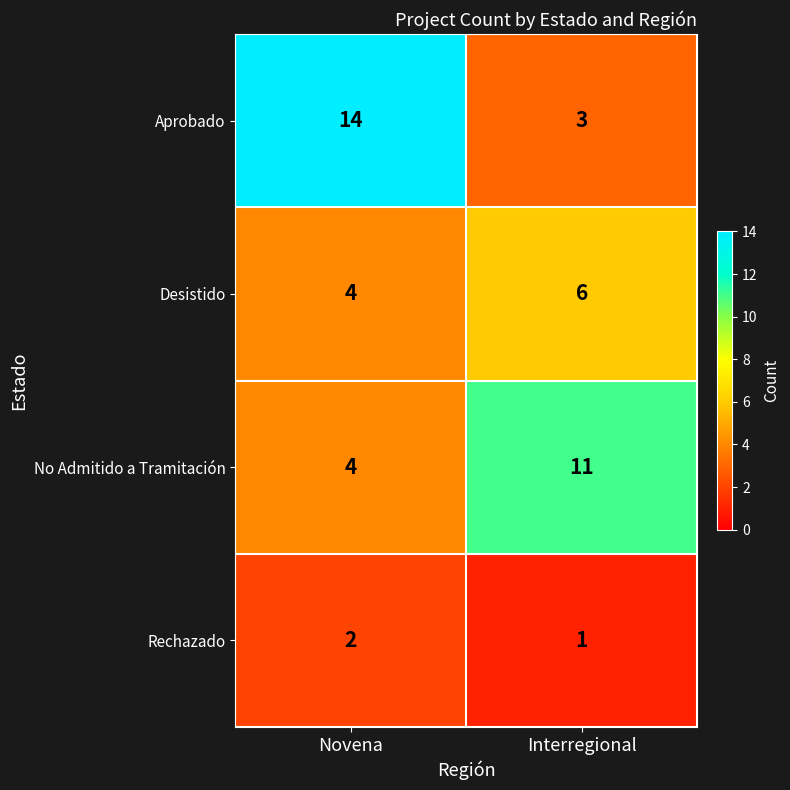

Is it true that No Admitido a Tramitación equals 2 at Novena?

False